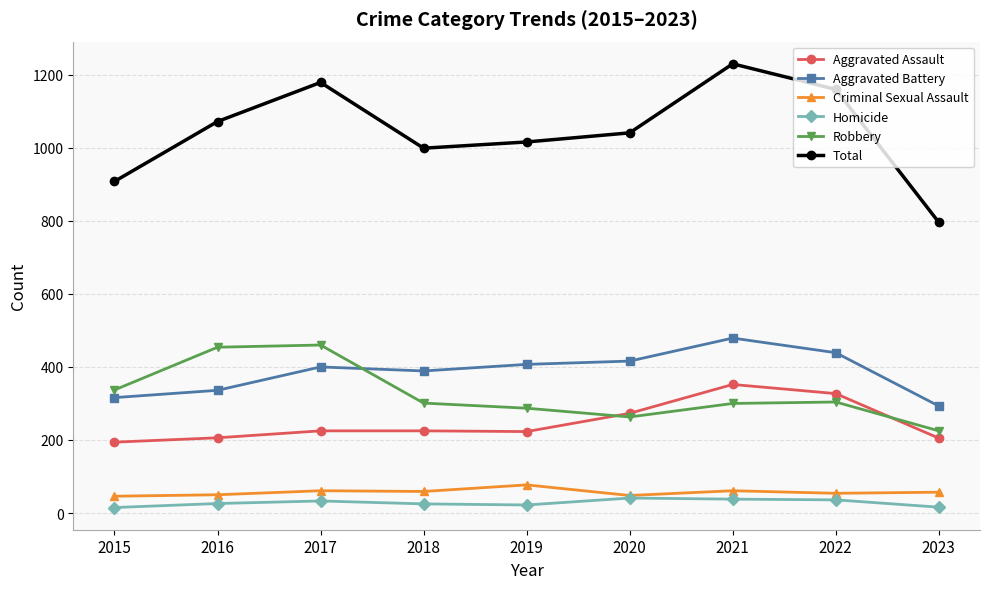

What is the maximum value for Total?

1230